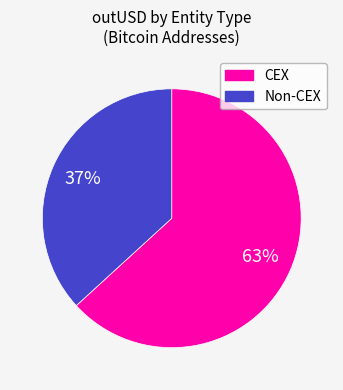

Is there a majority slice in this chart?

Yes